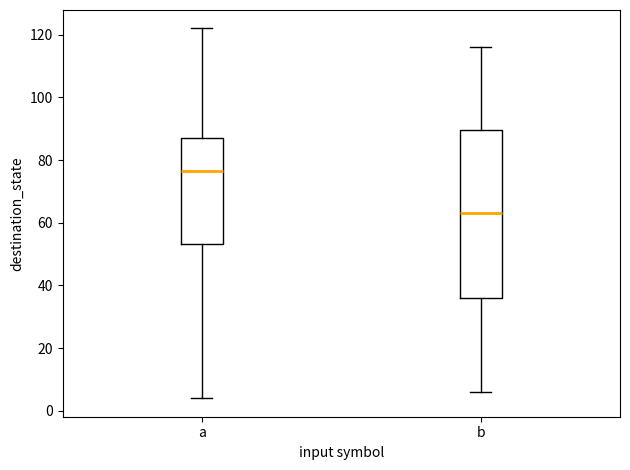

Reading left to right, read every box against the y-axis: the position of its median line, the range the box covers, and the ends of its whiskers. The values are not printed on the chart, so give them approximately, as read against the axis.

a: median 76, box 54 to 88, whiskers 4 to 122
b: median 64, box 36 to 90, whiskers 6 to 116